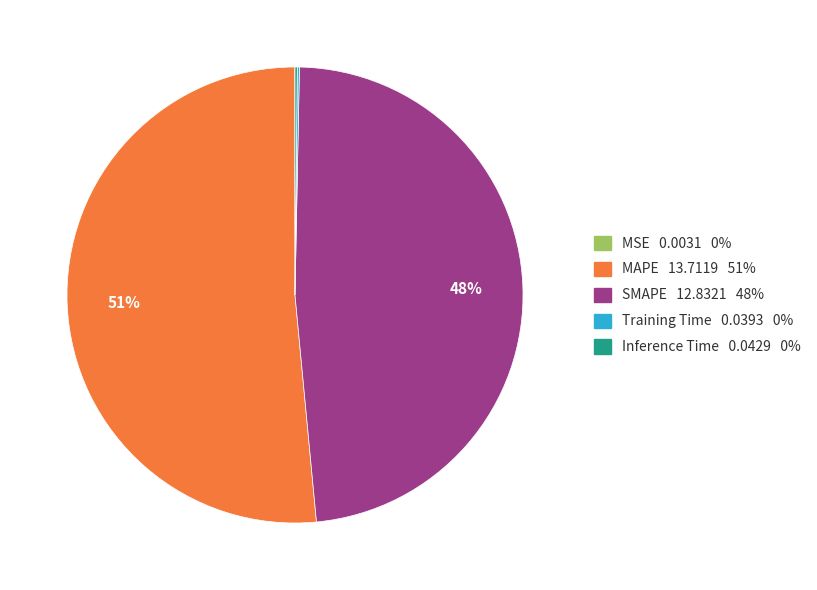

Which slice is the largest?

MAPE